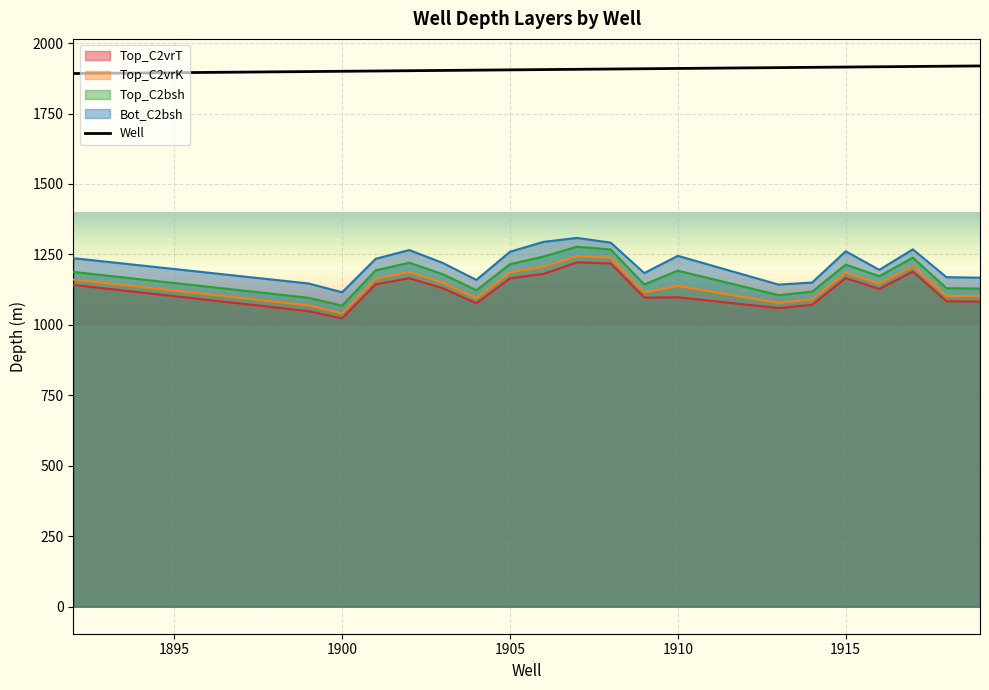

What is the value of the Bot_C2bsh point at the 10th from the left?

1308.7